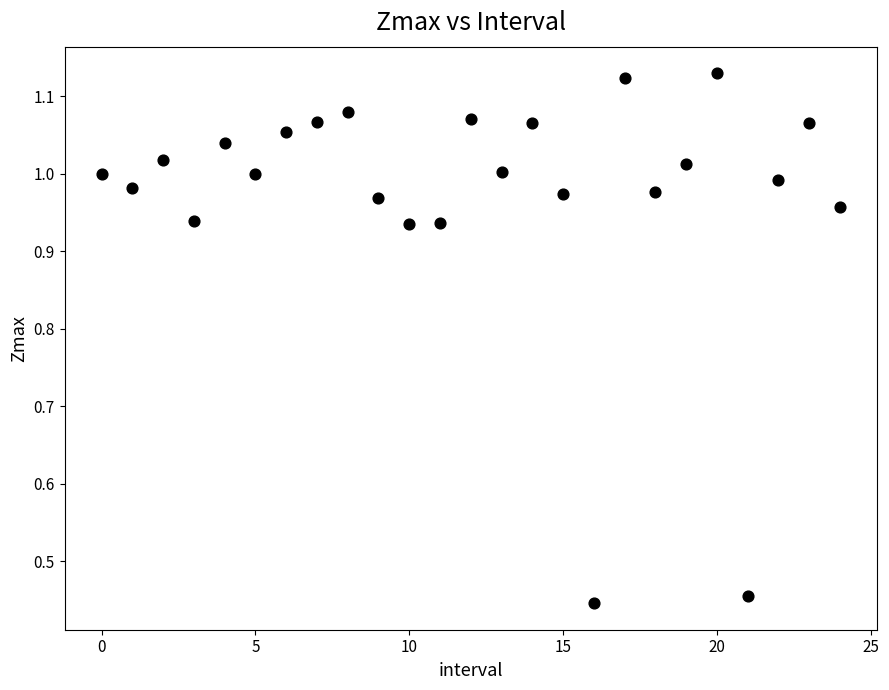

What is the range of Y values (max minus min)?

0.7